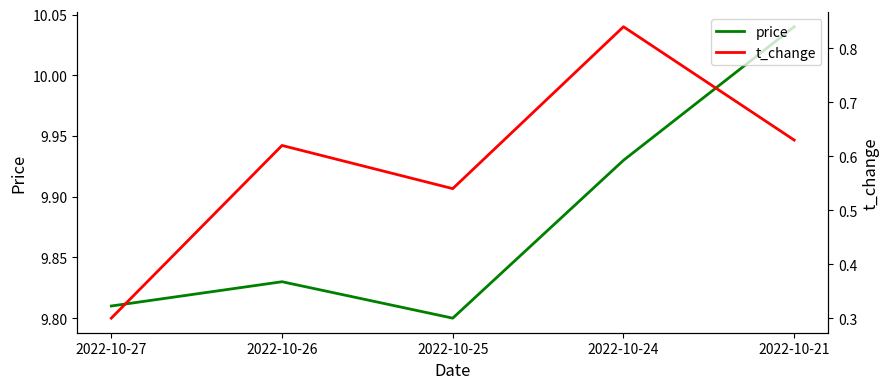

Which series changed the most between 2022-10-25 and 2022-10-21?

price